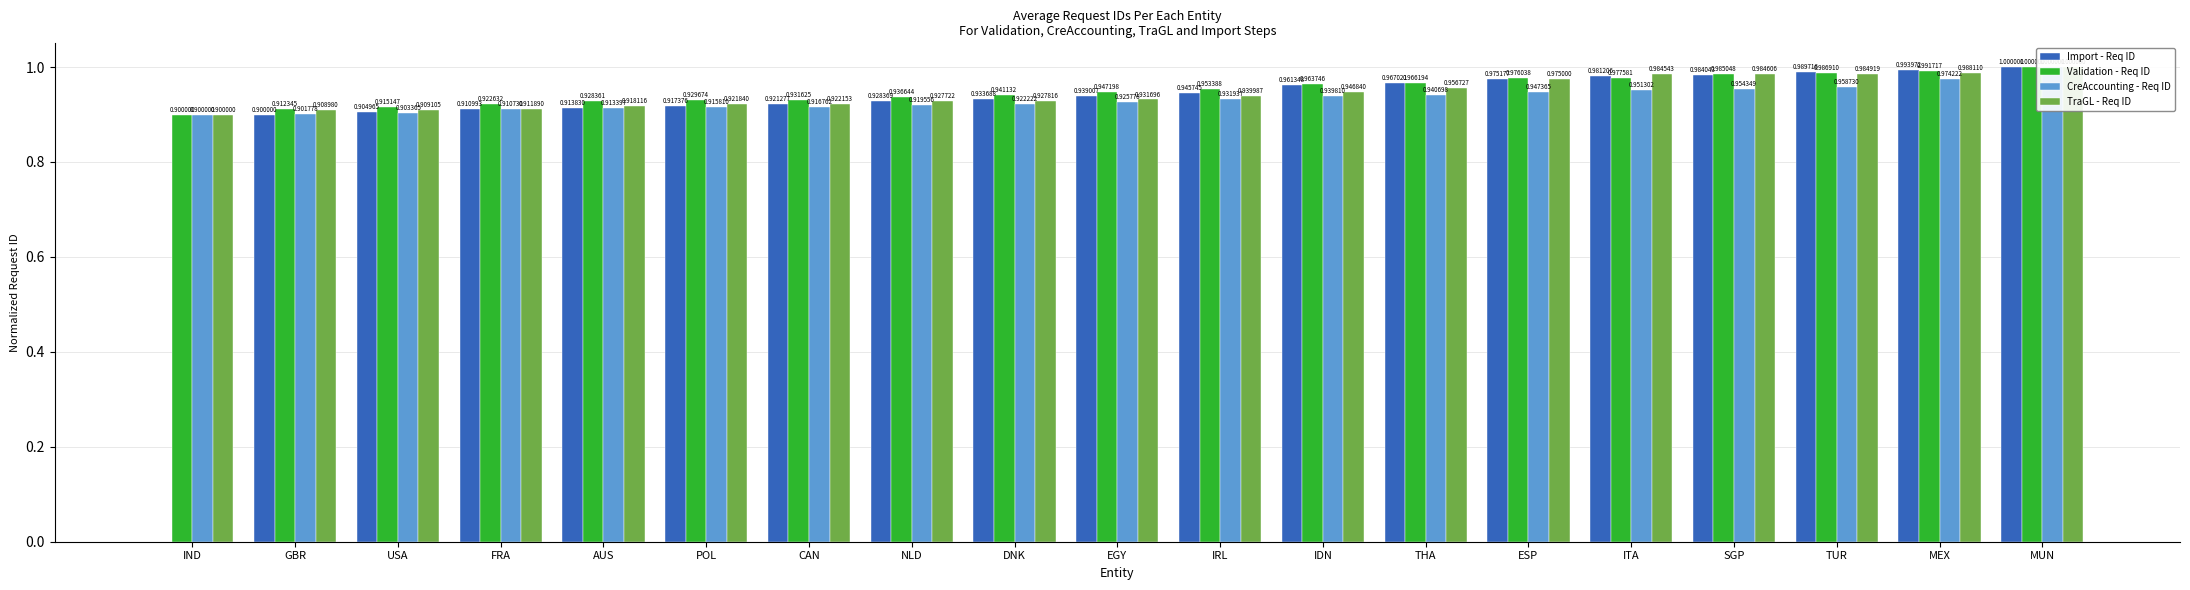

How many groups of bars are there?

19